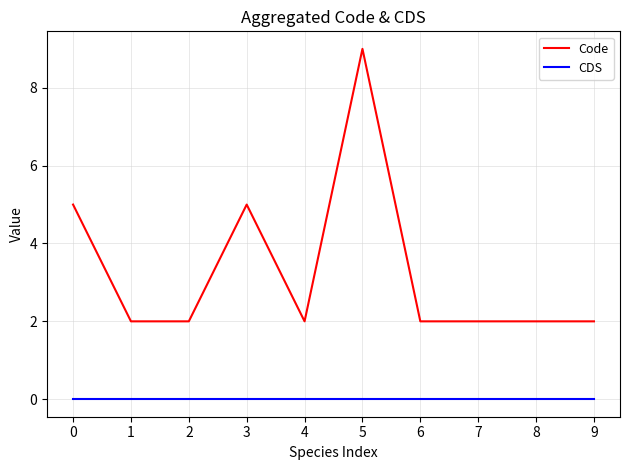

True or false: Code has more than 1 points higher than both neighbors.

True